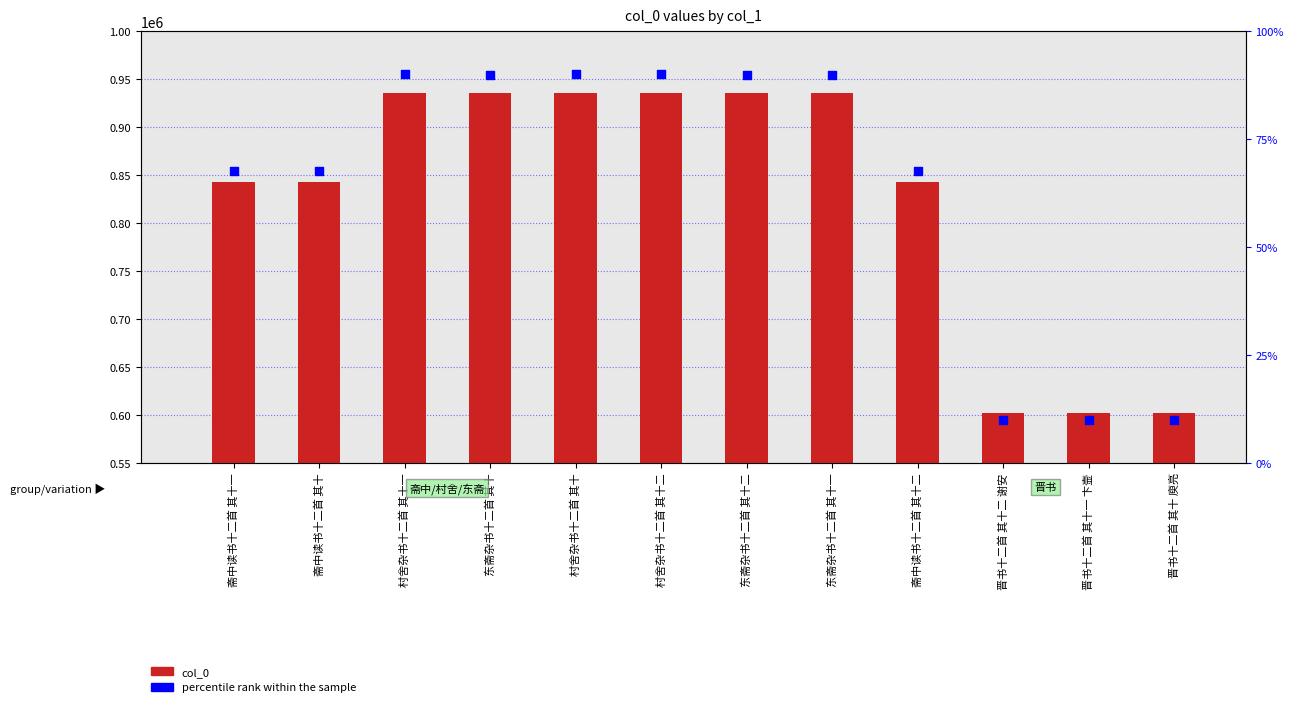

Which series contains the highest Y value?

col_0